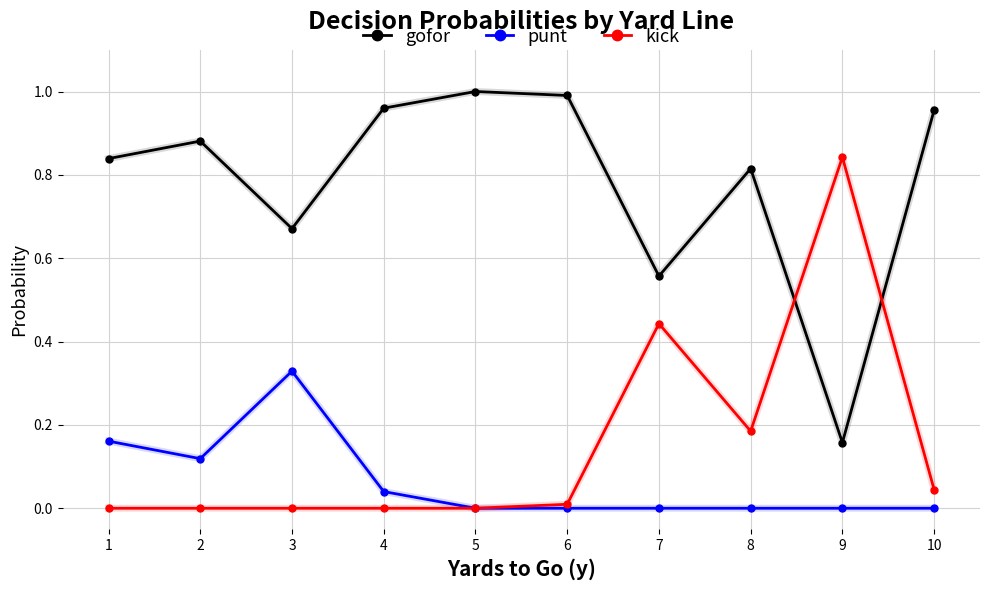

True or false: gofor and punt intersect in this chart.

False